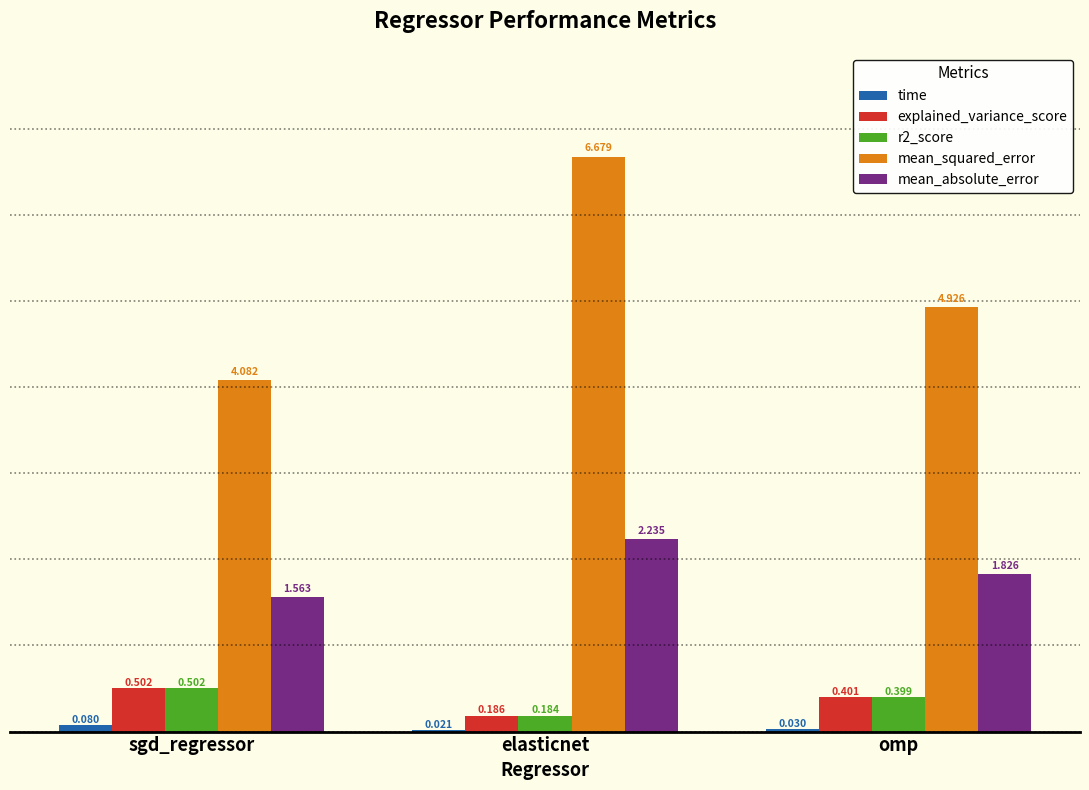

The value of explained_variance_score at omp is 0.4. True or false?

True